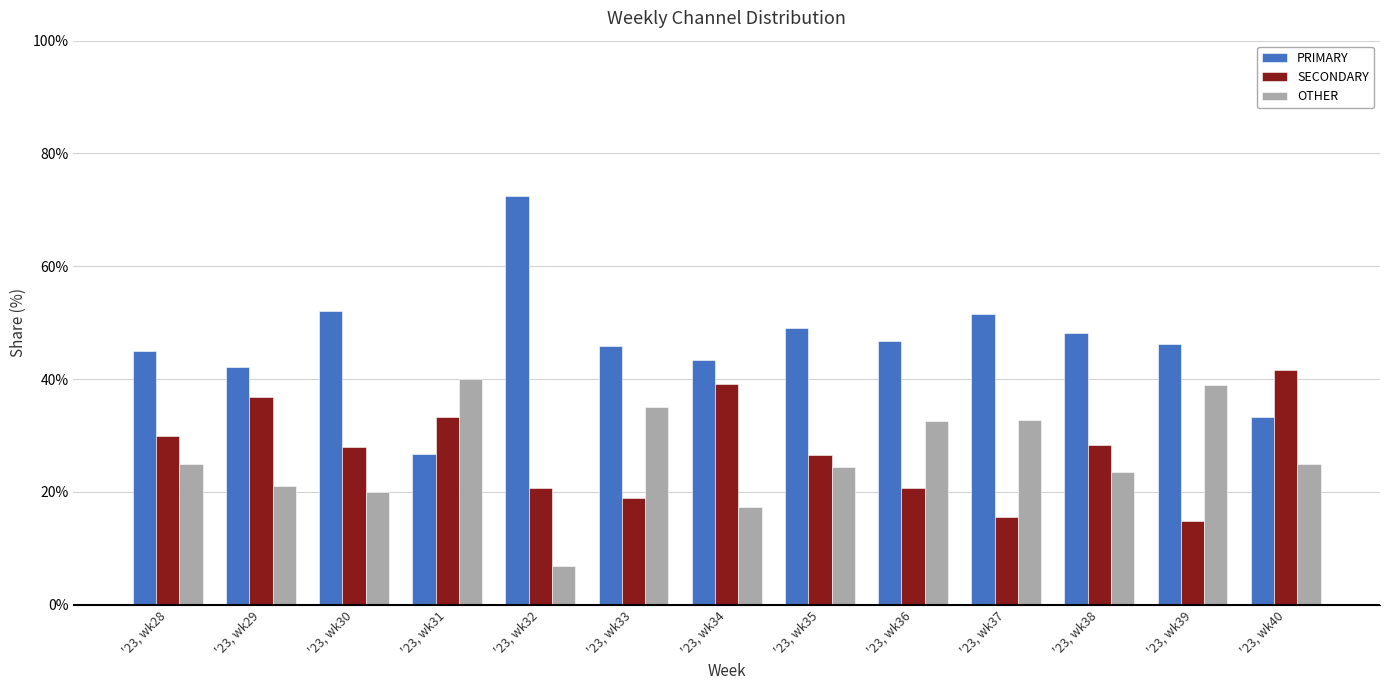

Which category has the highest value in the PRIMARY series?

'23, wk32